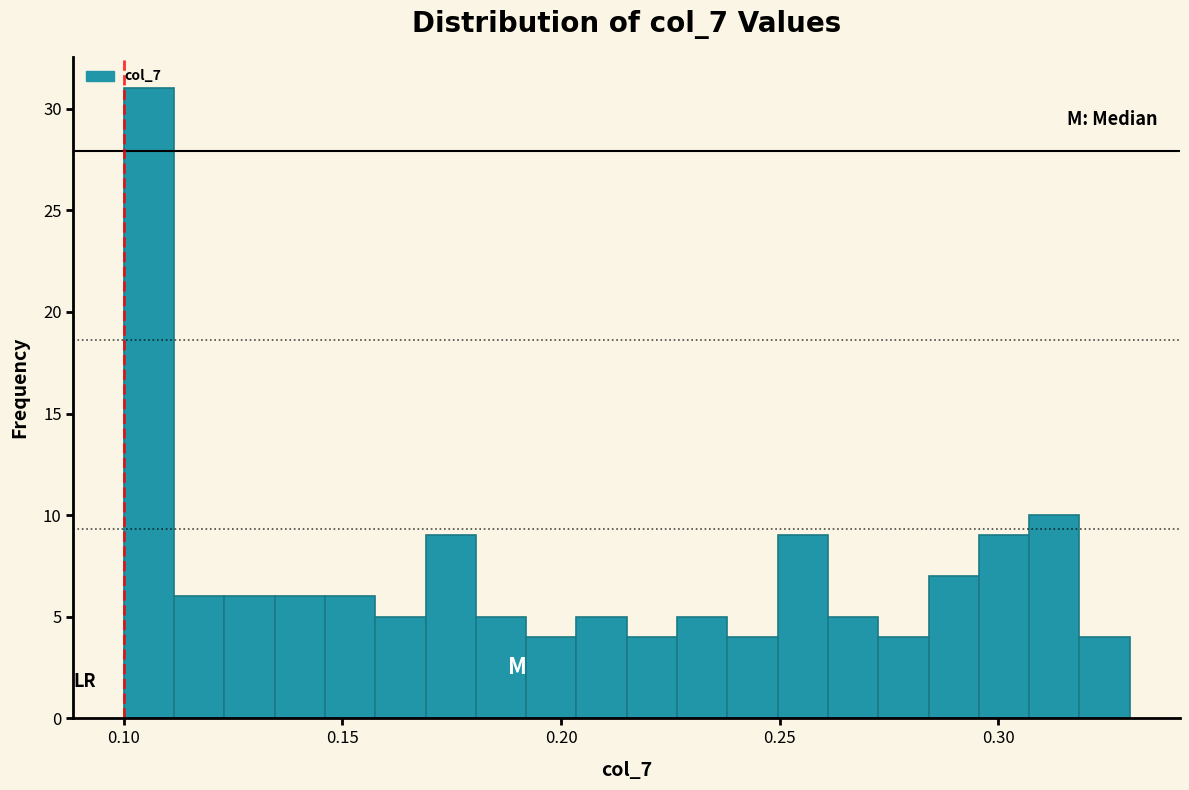

Read against the x-axis, roughly where is the centre of the tallest bar?

0.105